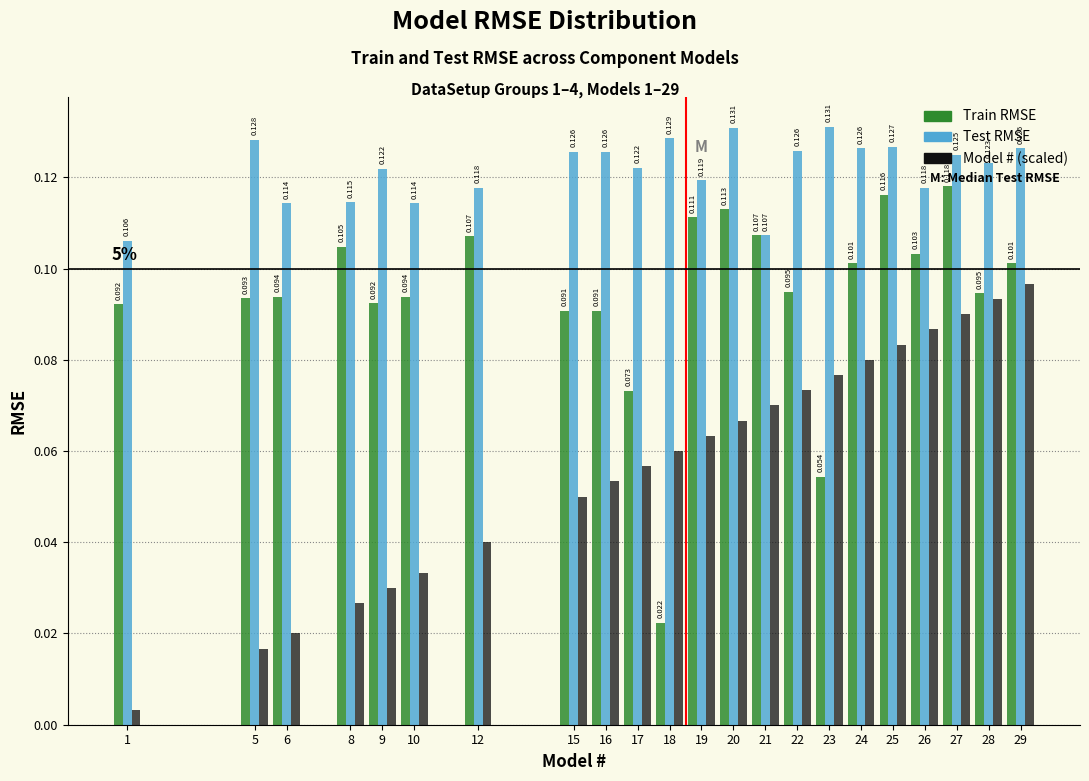

Rank the series at 18 from highest to lowest value.

Test RMSE, Model # (scaled), Train RMSE